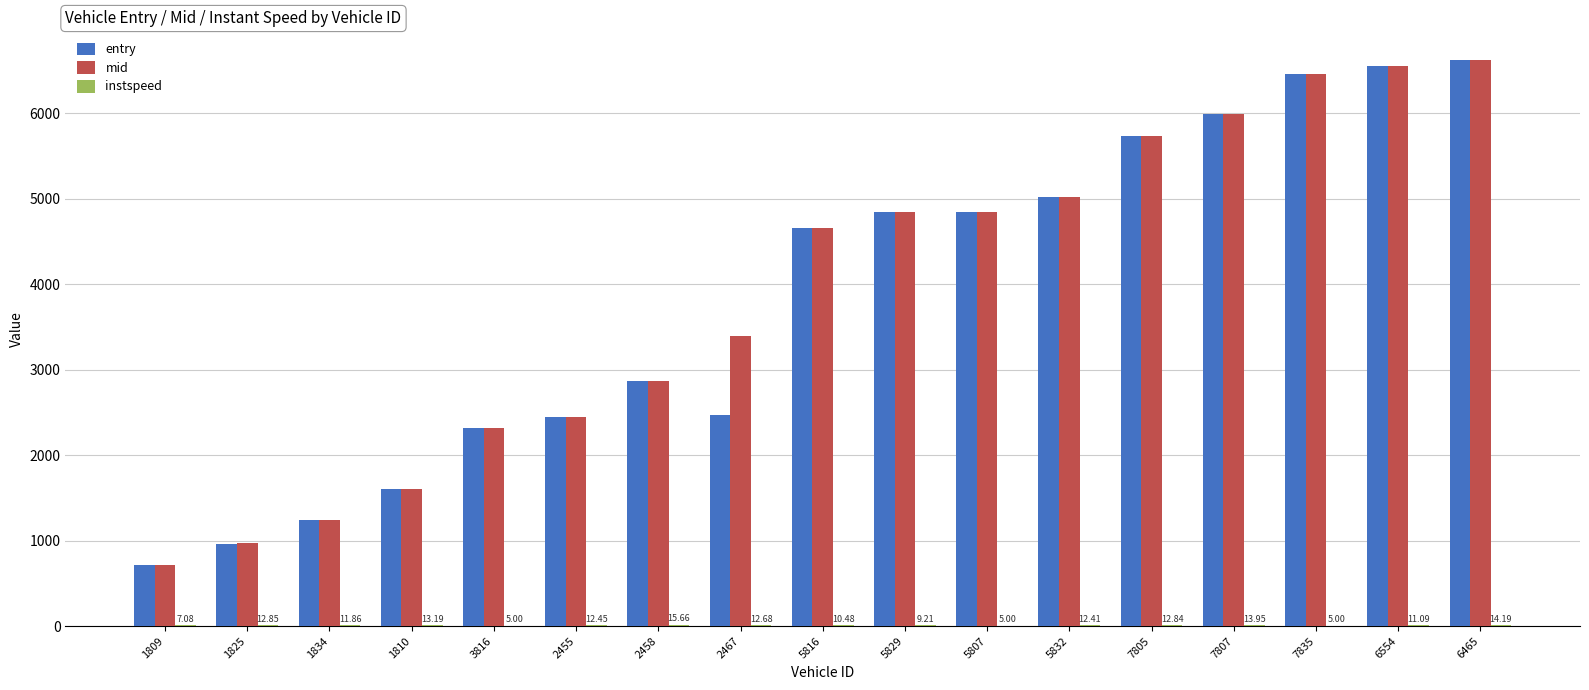

Which series changed the most between 1825 and 7835?

mid